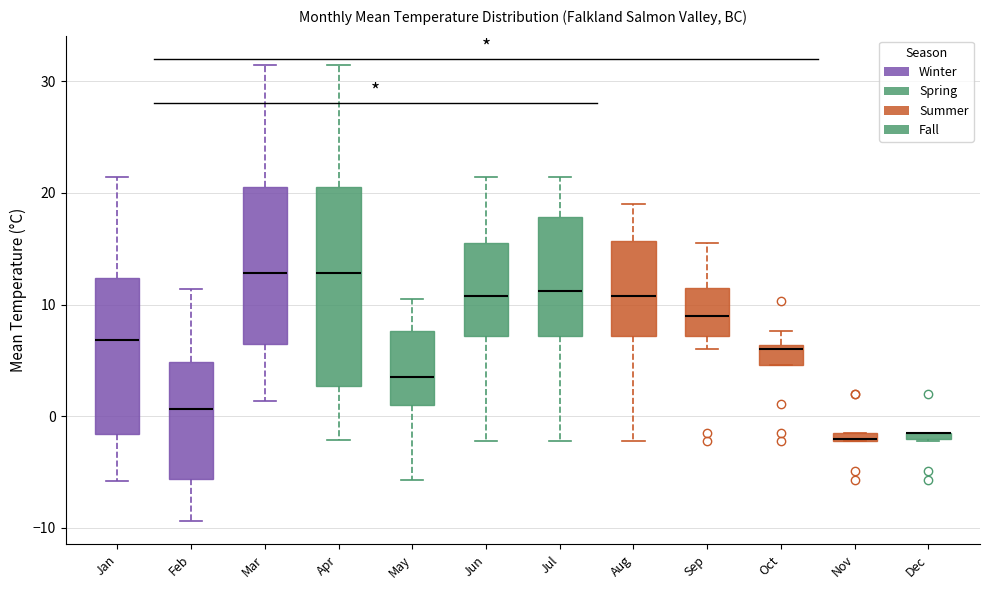

Which box is the tallest, from its lower edge to its upper edge?

Apr